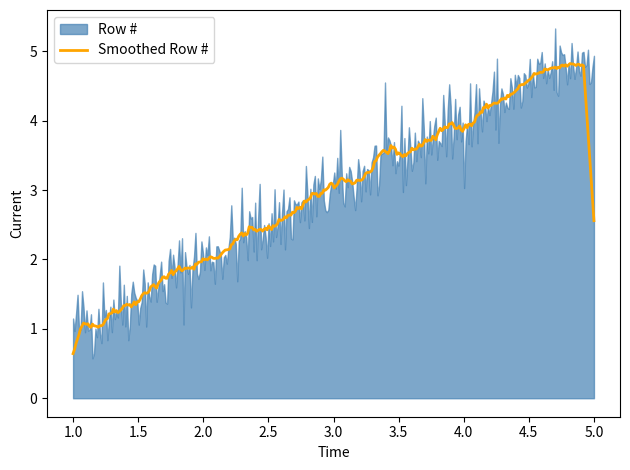

At which label is the value closest to 3?

3